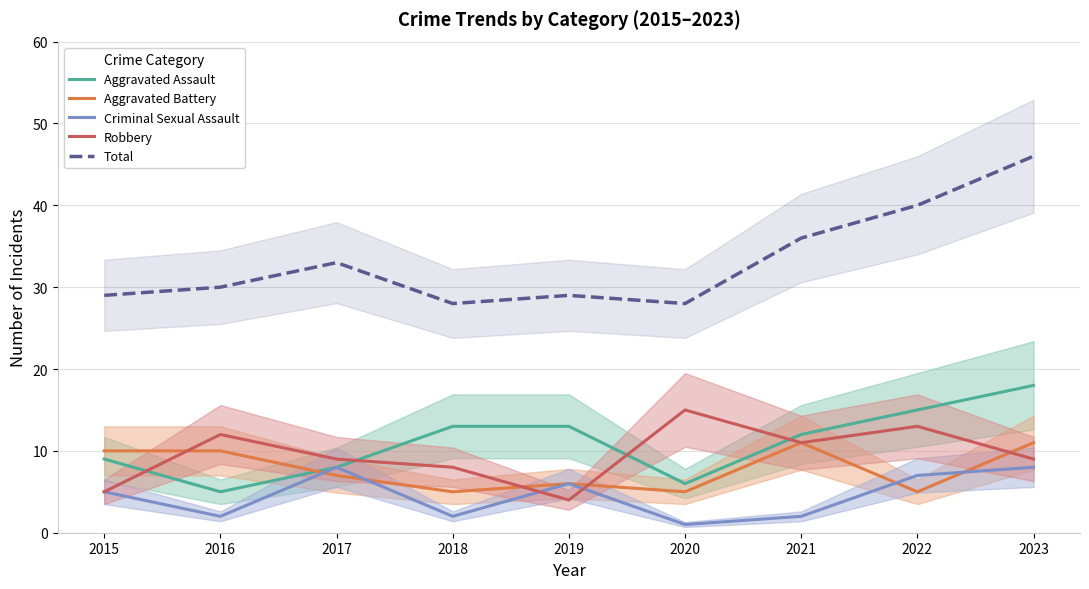

True or false: Aggravated Assault has more than 2 points higher than both neighbors.

False